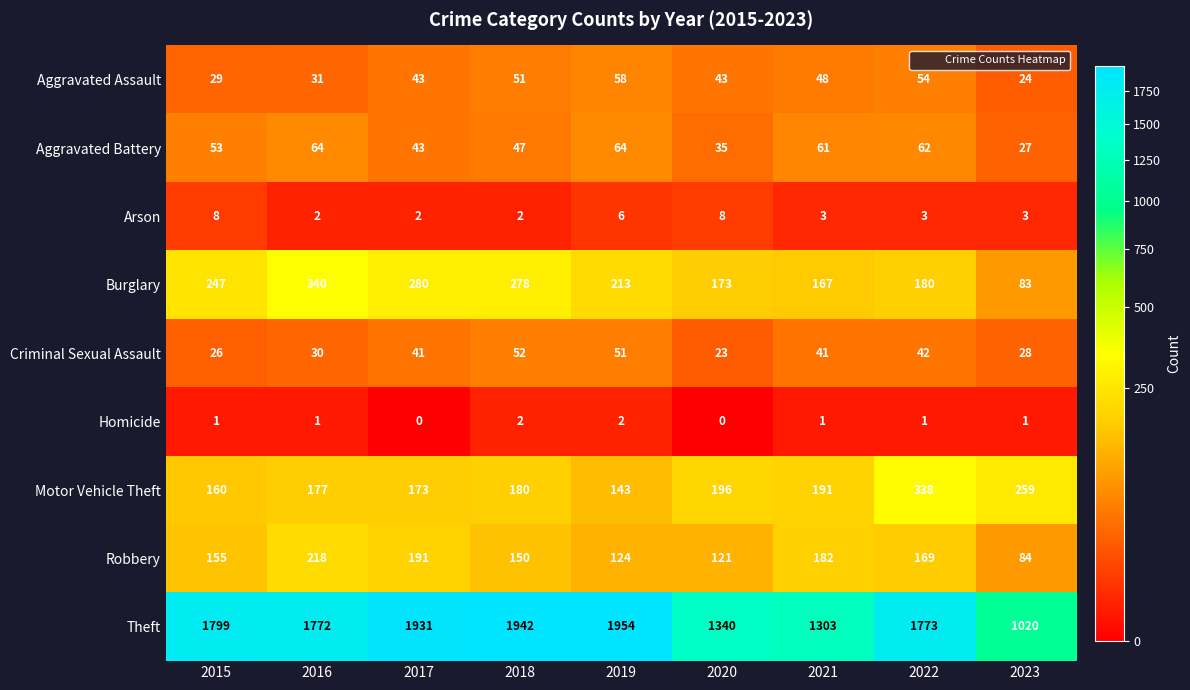

How many series are shown in this chart?

9